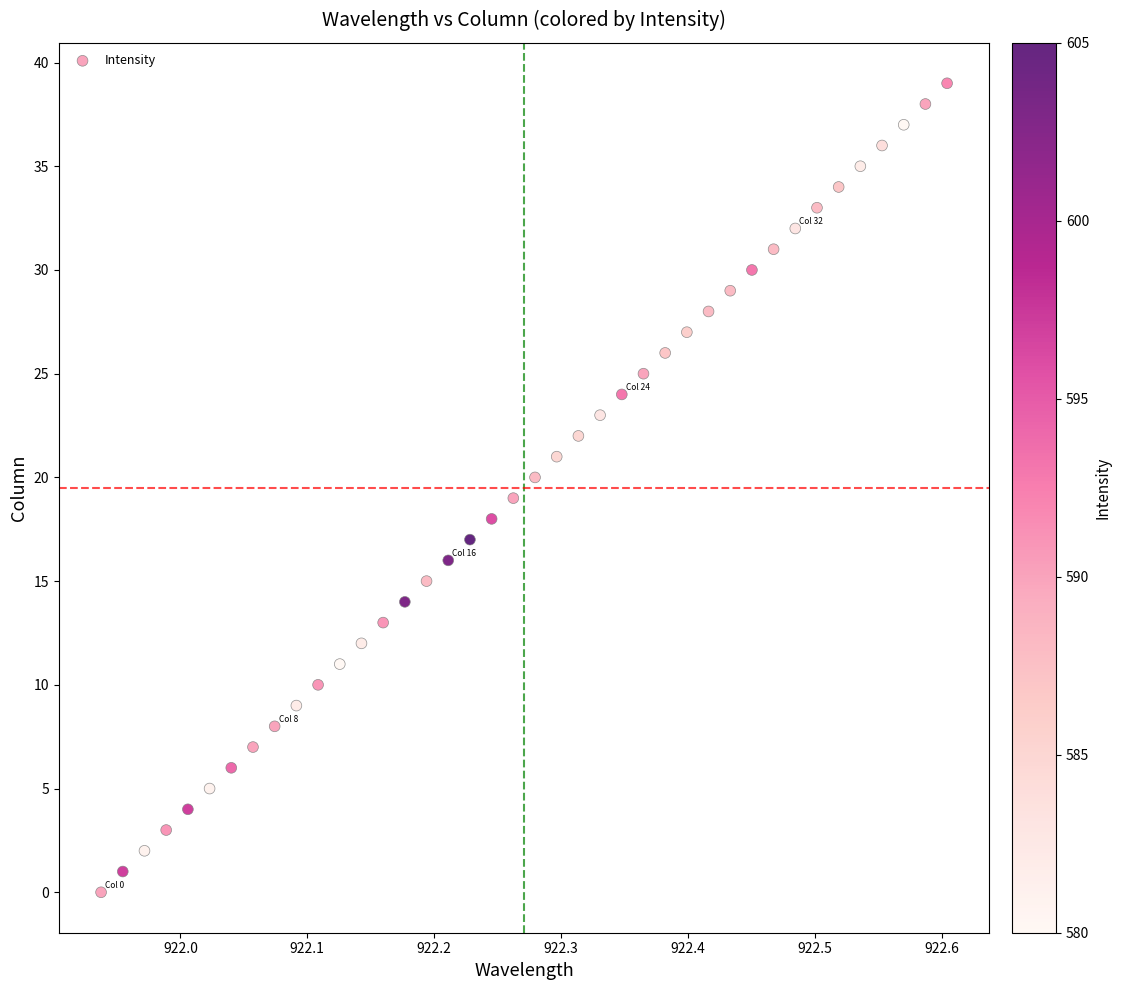

What is the range of Y values (max minus min)?

39